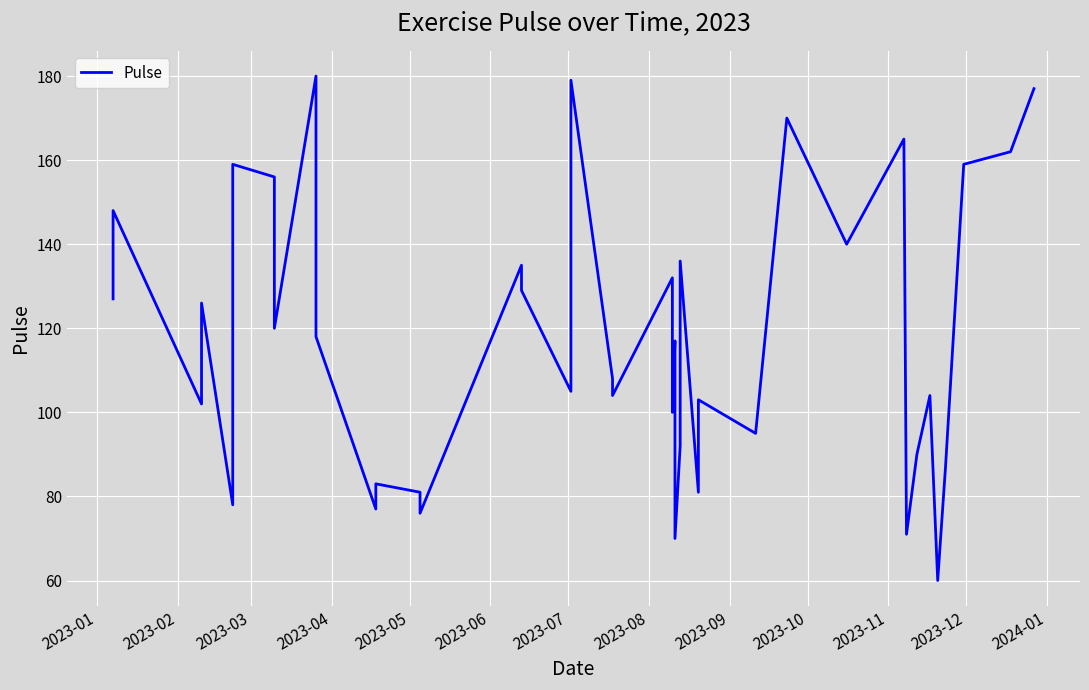

What is the difference between the values at 2023-04 and 2023-10?

8